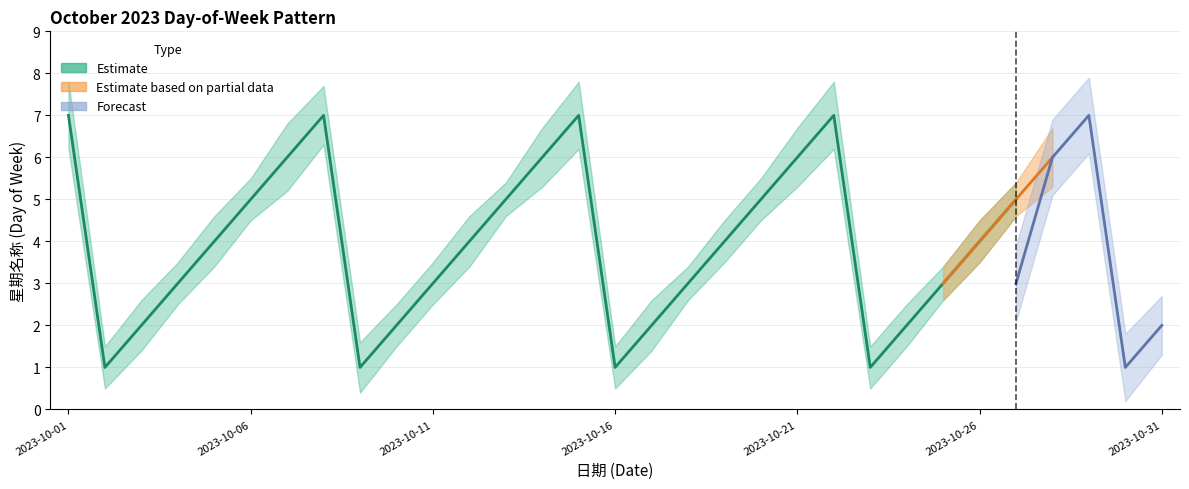

Which label corresponds to the largest value in the chart?

2023-10-01